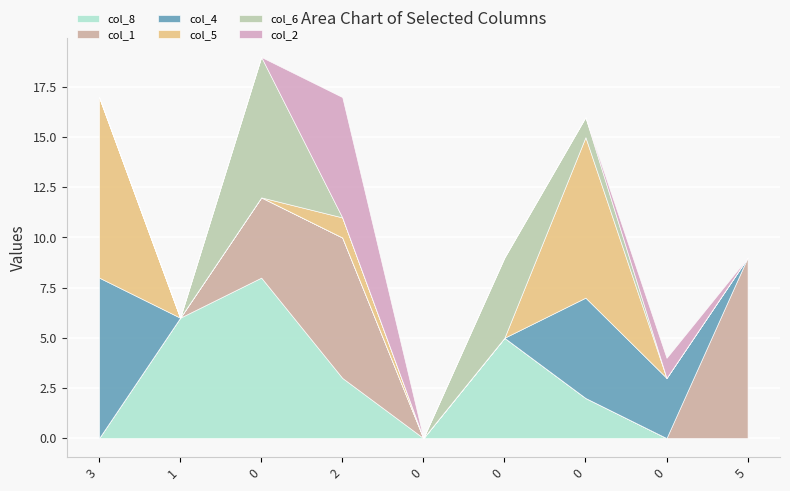

Which series changed the most between 0 and 0?

col_5